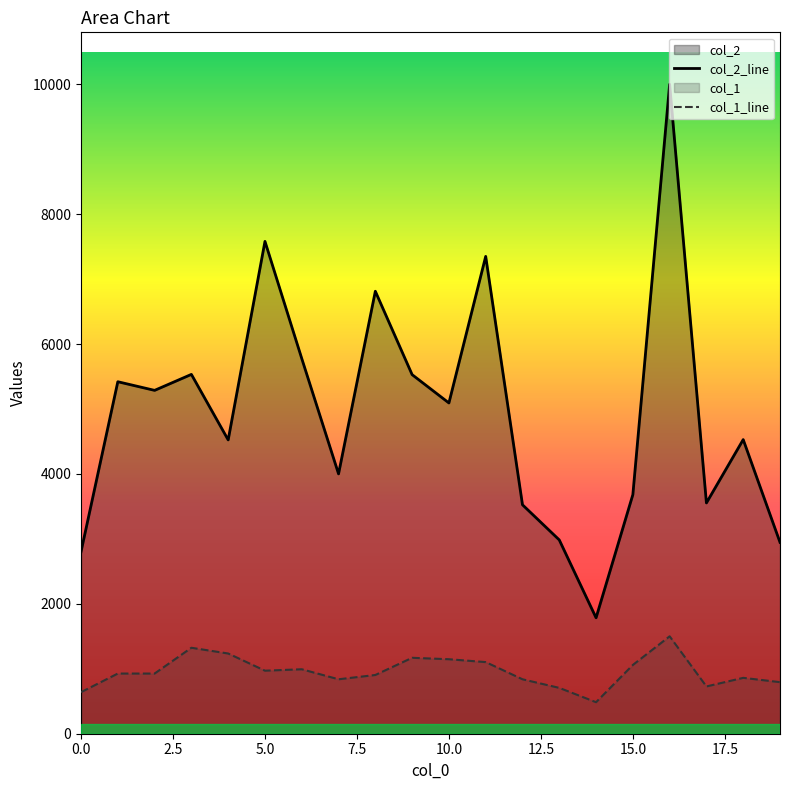

Reading left to right, extract all data points from this chart.

col_2_line: 2803.0	5420.0	5287.0	5533.0	4524.0	7581.0	5777.0	4001.0	6813.0	5529.0	5093.0	7350.0	3525.0	2984.0	1785.0	3681.0	10000.0	3554.0	4529.0	2947.0
col_1_line: 639.7	926.5	926.5	1323.5	1235.3	970.6	992.6	838.2	904.4	1169.1	1147.1	1102.9	838.2	705.9	485.3	1058.8	1500.0	727.9	860.3	794.1